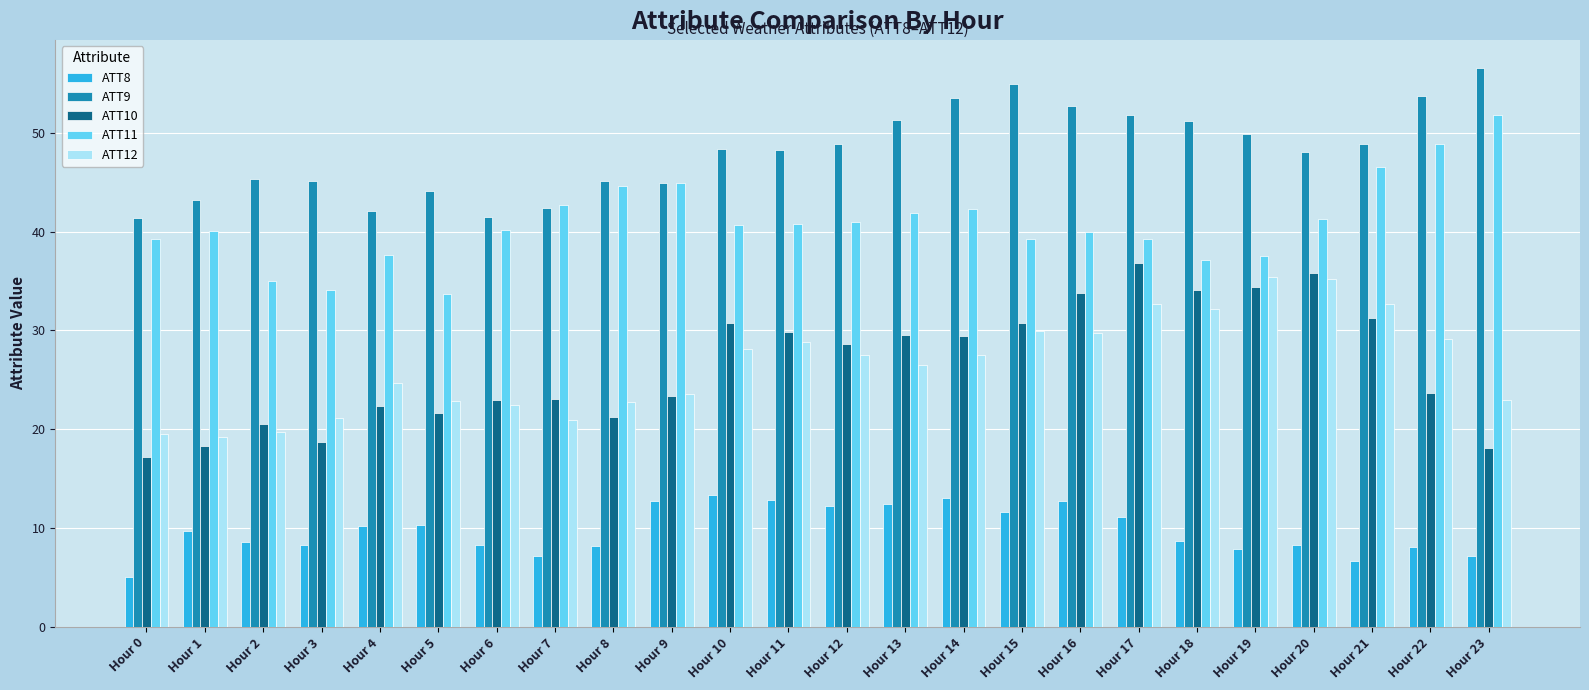

What are all the series names shown in the legend?

ATT8, ATT9, ATT10, ATT11, ATT12